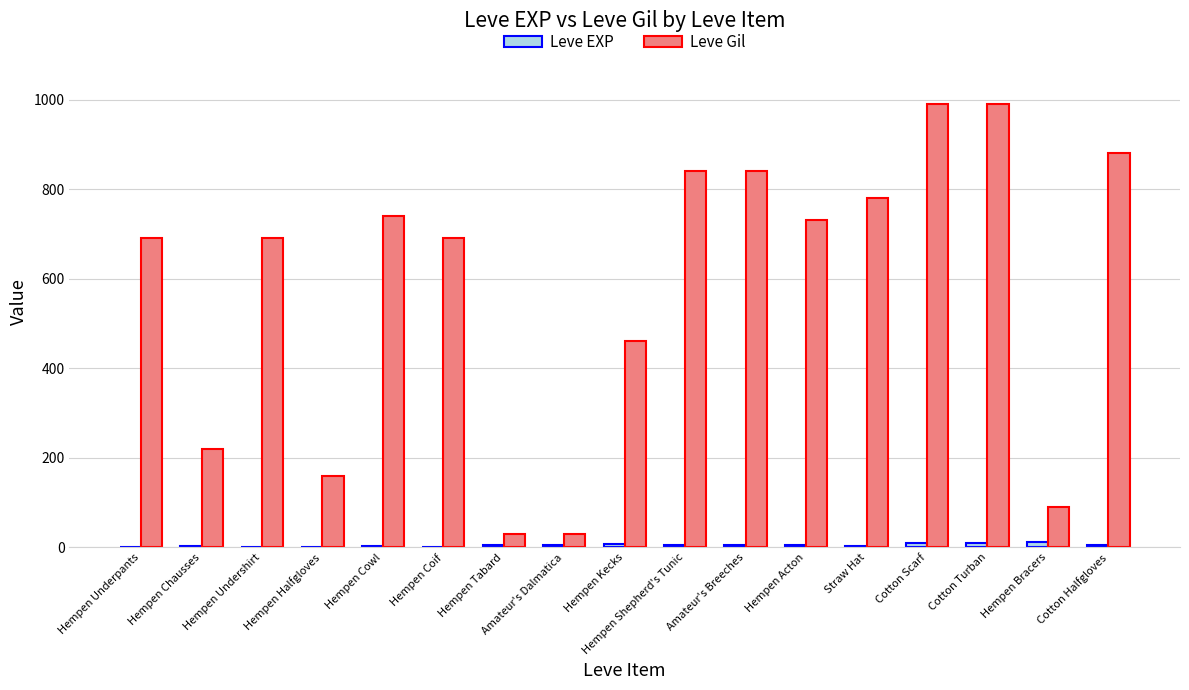

Is the value of Leve Gil at Cotton Scarf greater than the value of Leve EXP at Hempen Halfgloves?

Yes